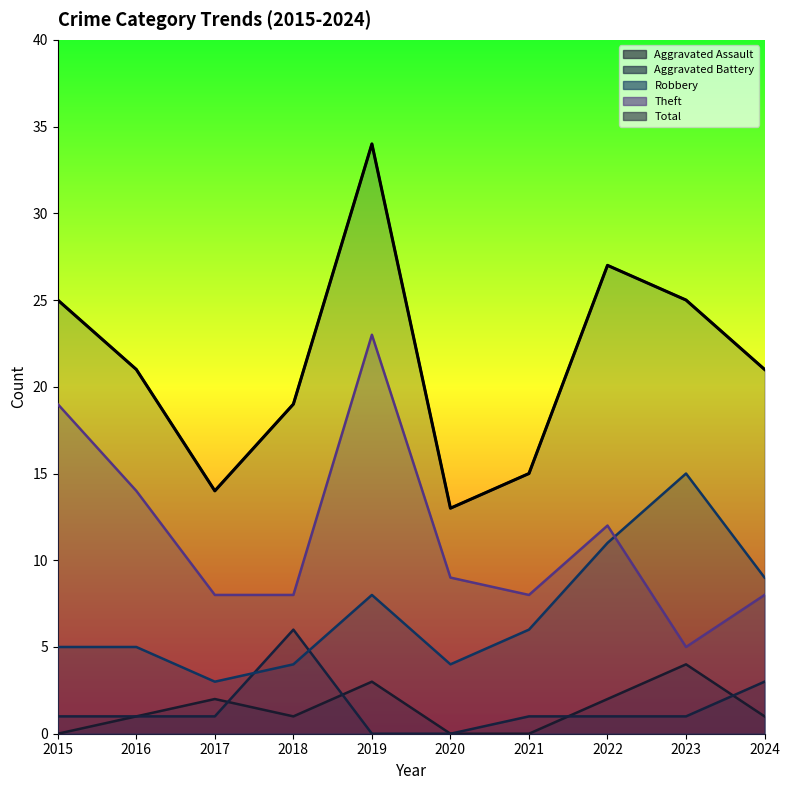

What is the difference between the Aggravated Assault values at 2022 and 2020?

2